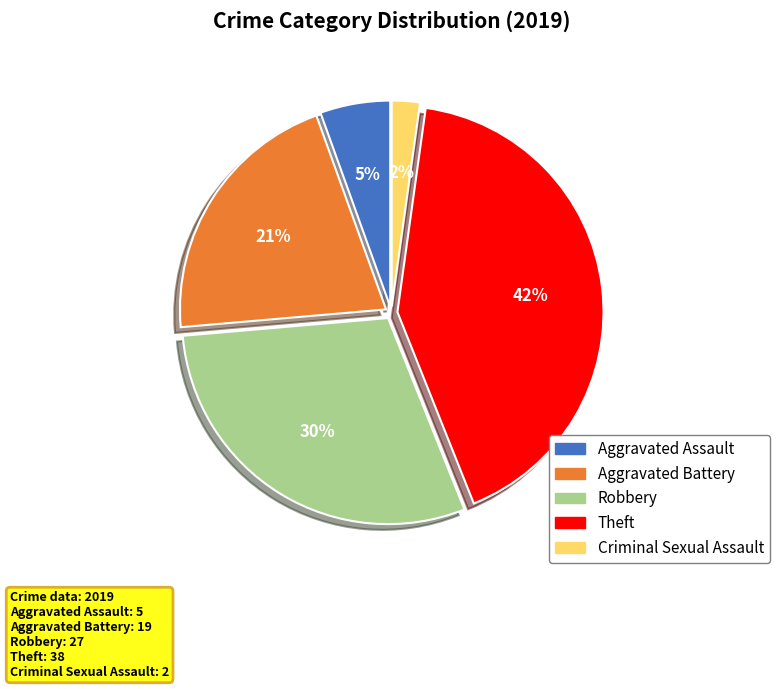

To the nearest percent, what is the average slice percentage?

20%